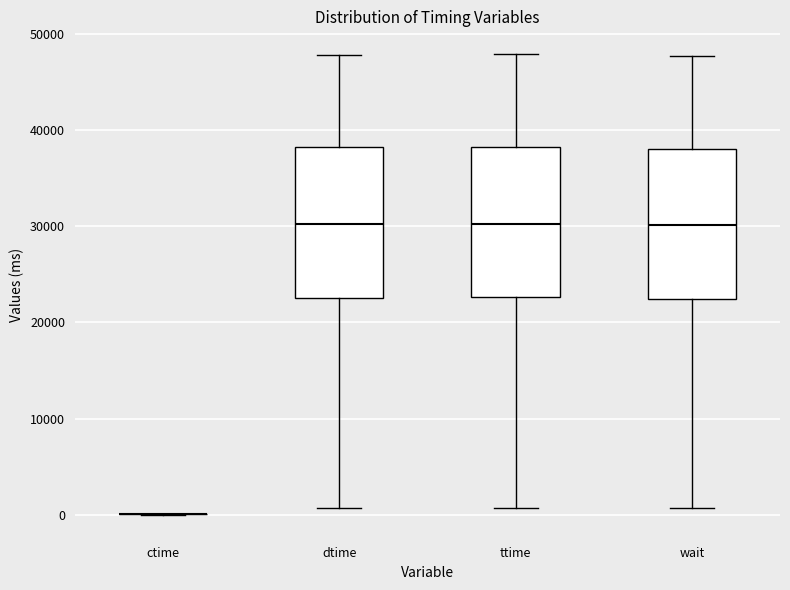

Reading left to right, transcribe this box plot: for each box, give where its median line is, the range the box spans, and where its two whiskers end, as read against the y-axis. The values are not printed on the chart, so give them approximately, as read against the axis.

ctime: box collapsed to a line at 0, whiskers 0 to 0
dtime: median 30000, box 23000 to 38000, whiskers 1000 to 48000
ttime: median 30000, box 23000 to 38000, whiskers 1000 to 48000
wait: median 30000, box 22000 to 38000, whiskers 1000 to 48000